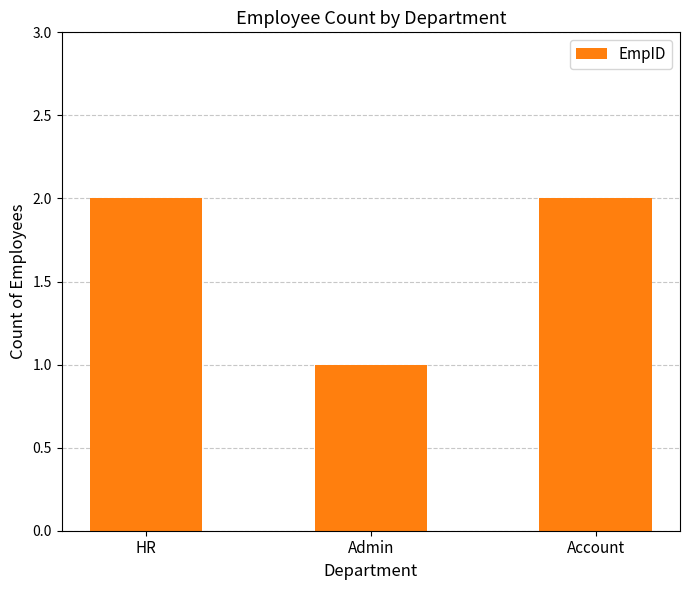

Reading left to right, extract all data points from this chart.

HR=2	Admin=1	Account=2